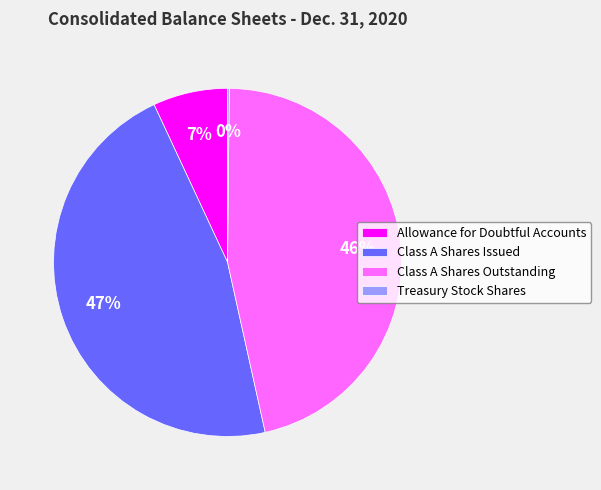

To the nearest percent, what is the average slice percentage?

25%